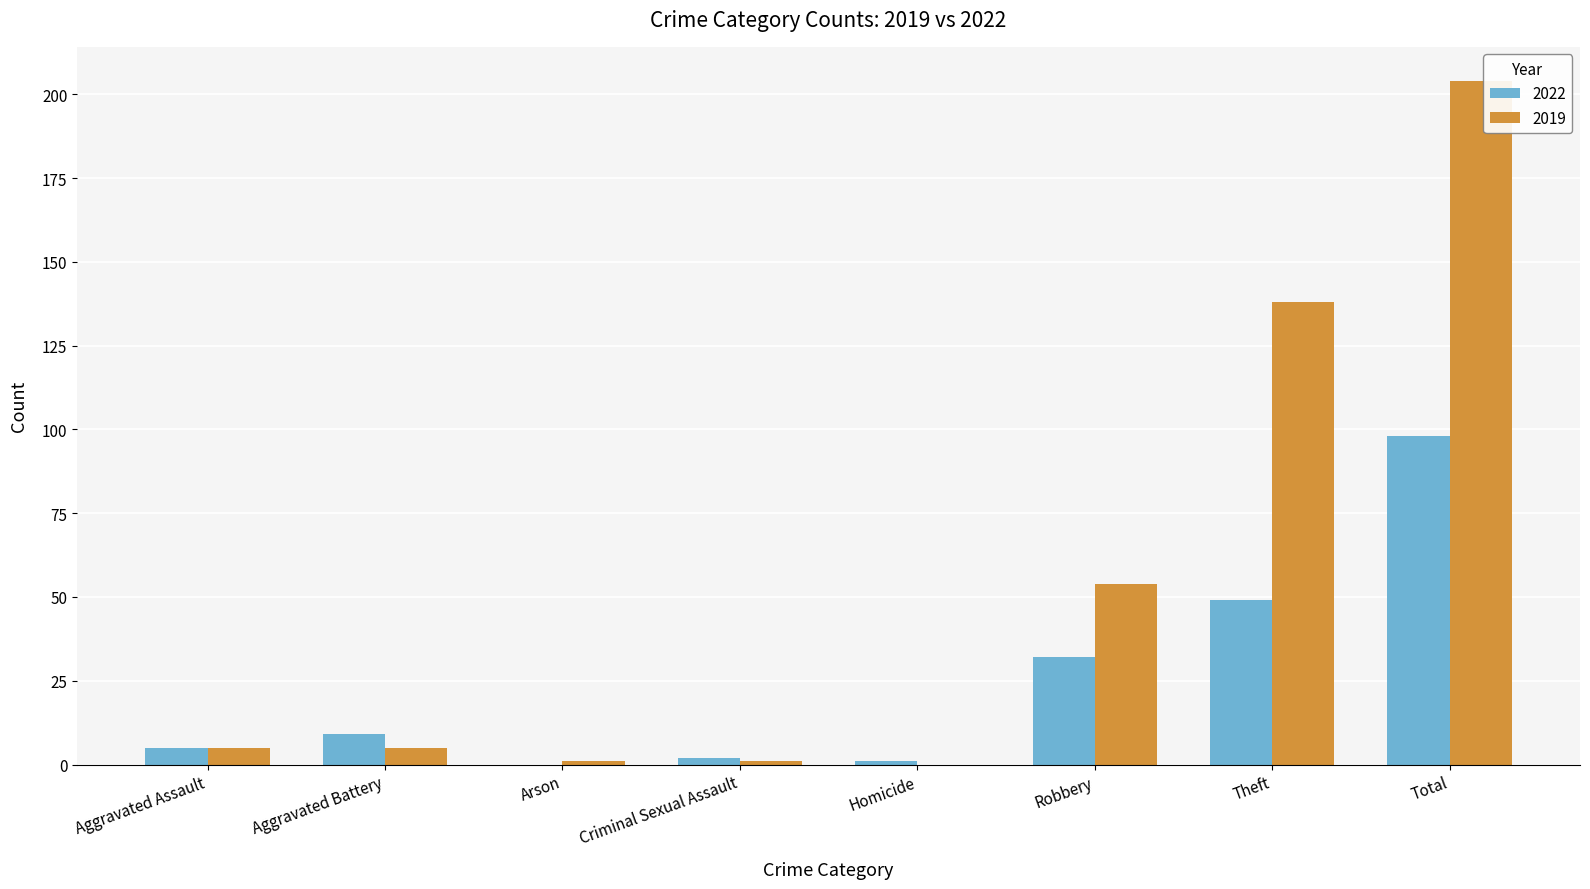

What is the sum of the 2019 values at Homicide and Criminal Sexual Assault?

1